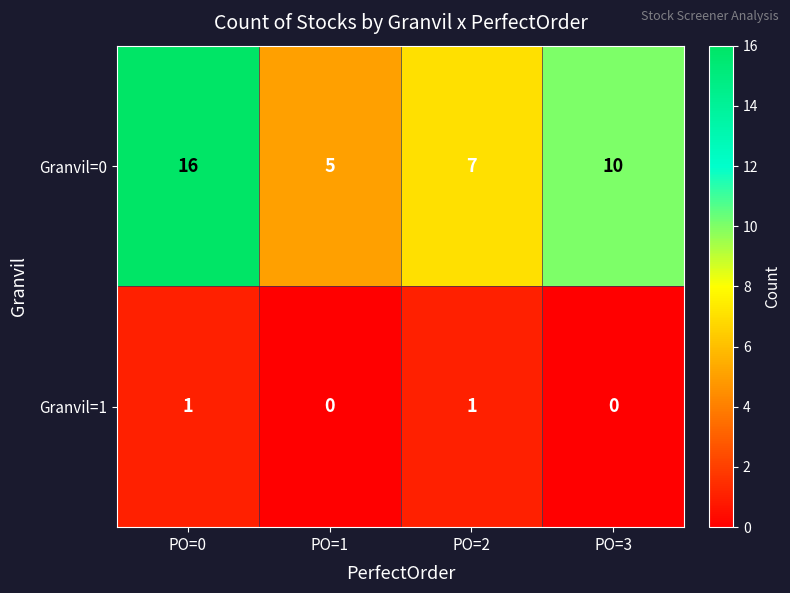

The Granvil=0 series shows 16 at PO=0. True or false?

True